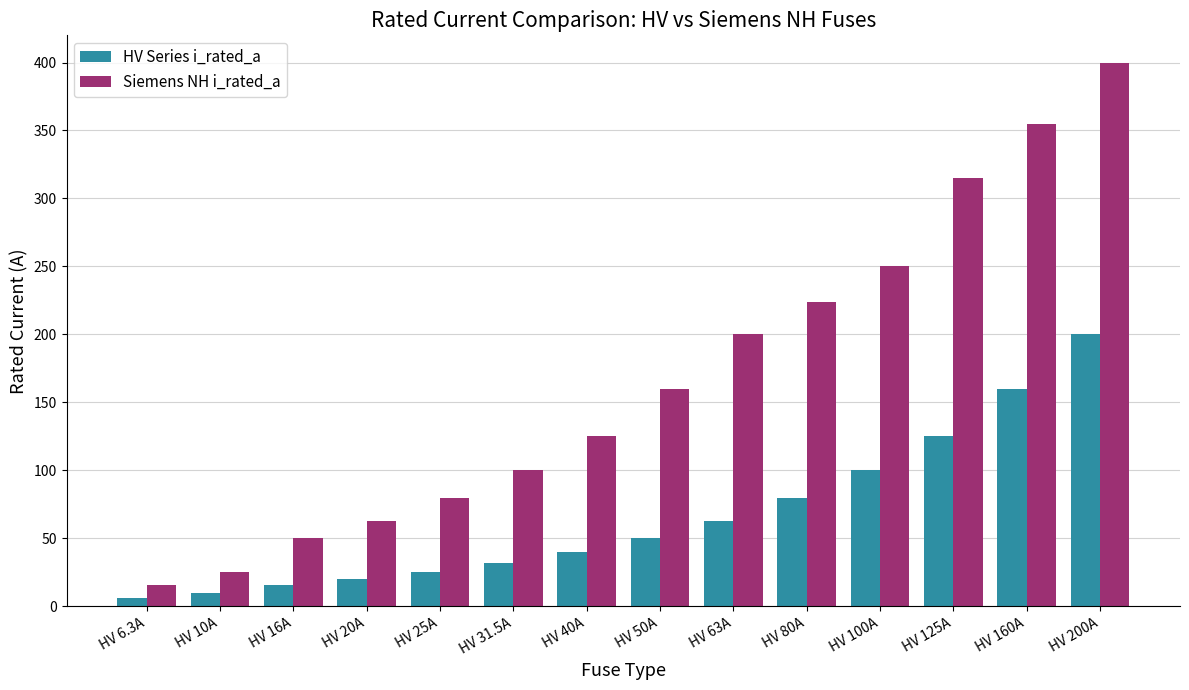

The value of Siemens NH i_rated_a at HV 6.3A is 16.0. True or false?

True